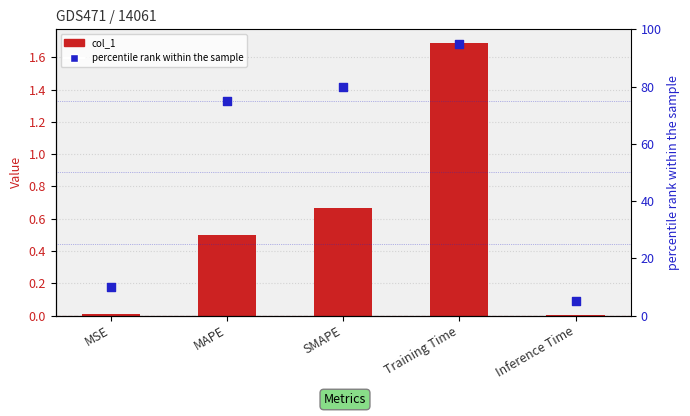

Which series has the largest Y range (max minus min)?

percentile rank within the sample